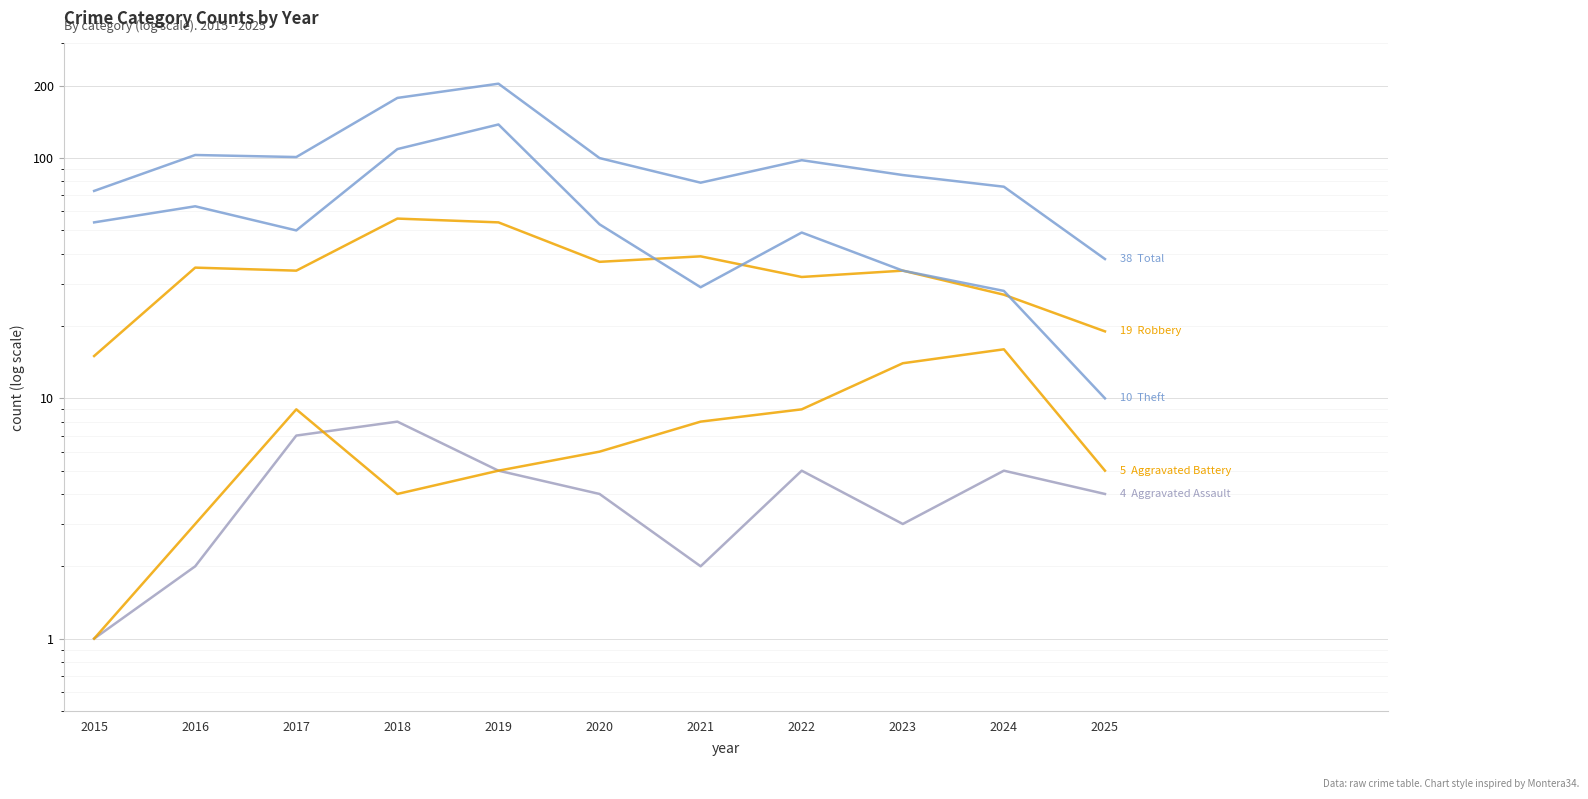

True or false: Total and Robbery cross at least once.

False